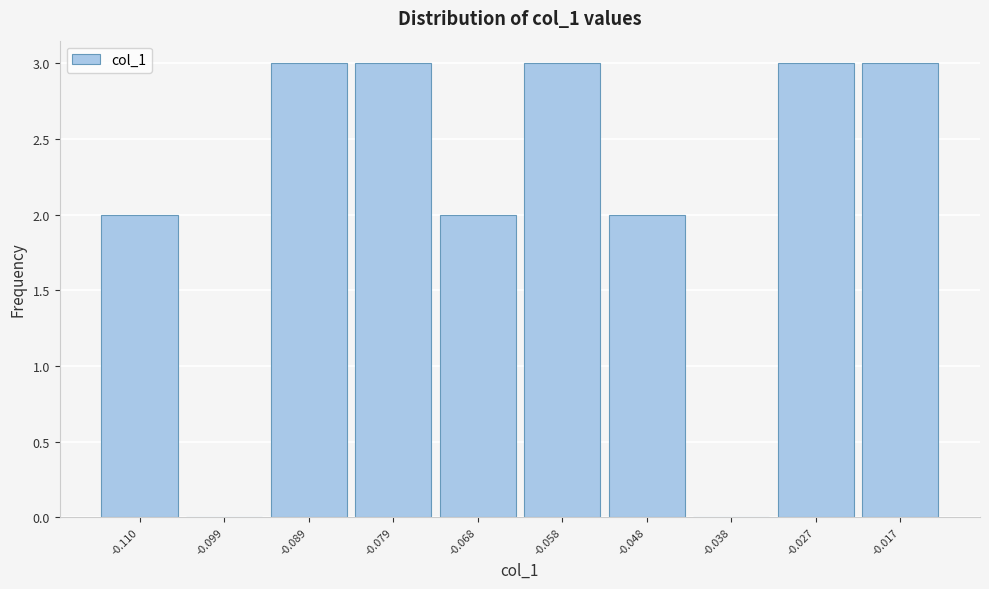

Reading right to left, extract all data points from this chart.

-0.017=3	-0.027=3	-0.038=0	-0.048=2	-0.058=3	-0.068=2	-0.079=3	-0.089=3	-0.099=0	-0.110=2